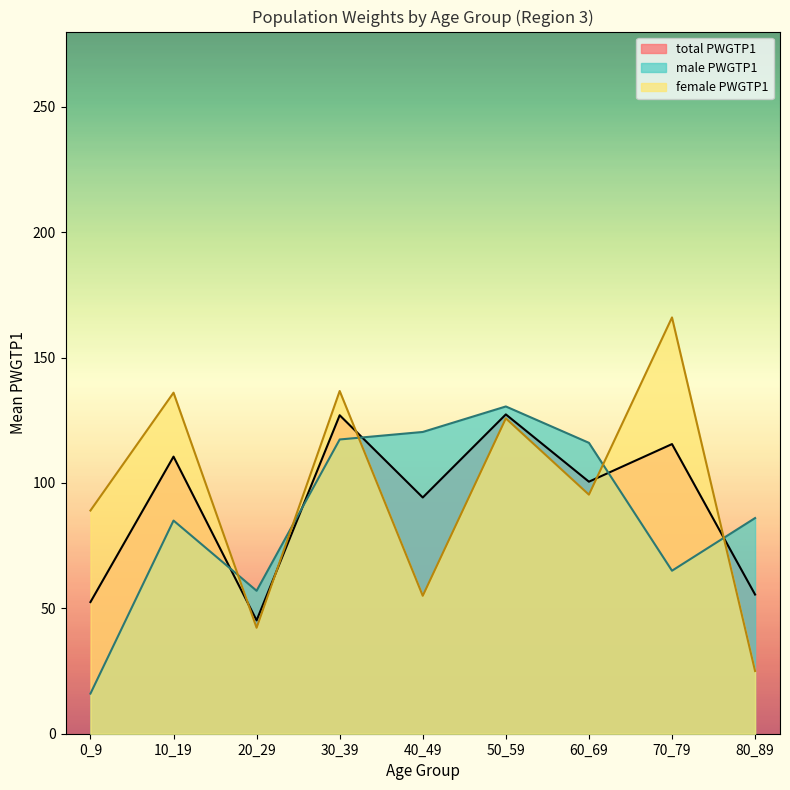

Is it true that mean_PWGTP1 equals 114.1 at 0_9?

False